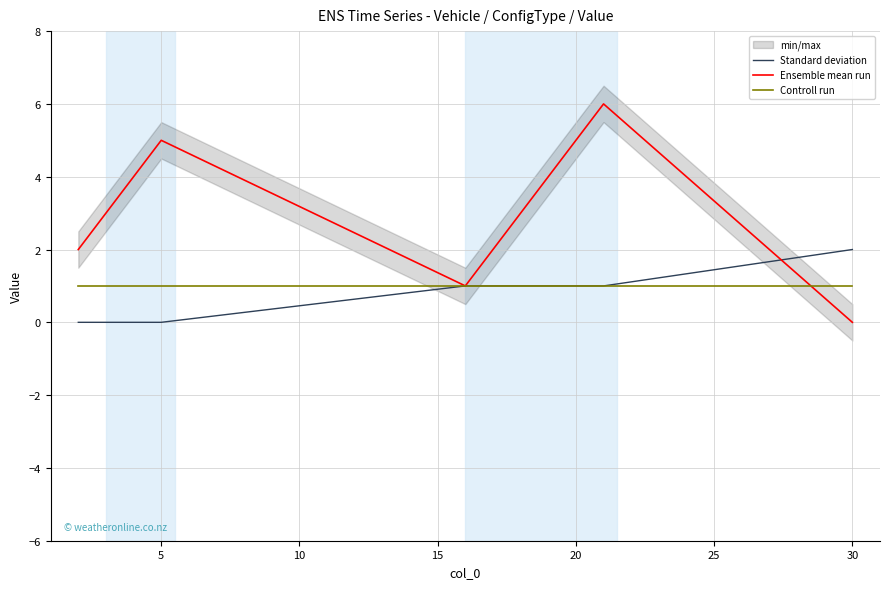

The value of Controll run at 5 is 2. True or false?

False